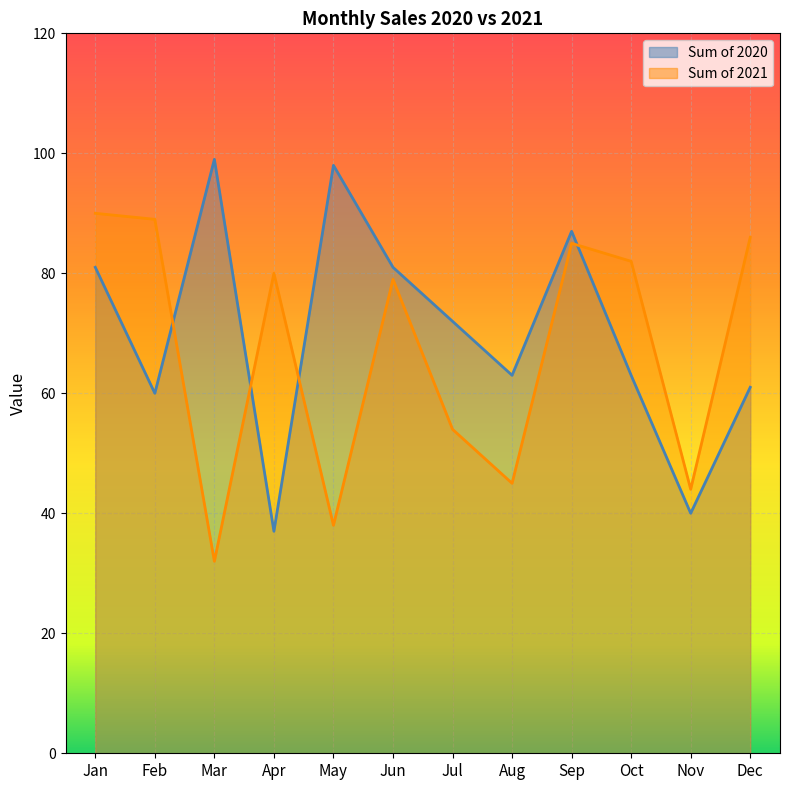

What are all the series names shown in the legend?

Sum of 2020, Sum of 2021